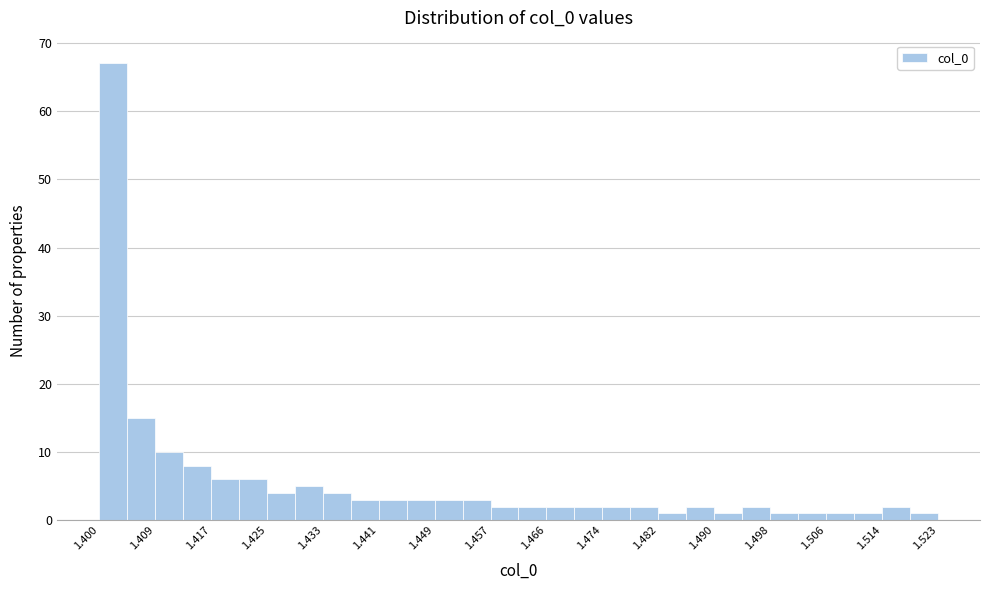

Reading left to right, transcribe this chart: for each bar, give the range it covers on the x-axis and its height. Neither the bar edges nor the heights are printed on the chart, so give them approximately, as read against the axes.

1.400 to 1.404: 67
1.404 to 1.409: 15
1.409 to 1.413: 10
1.413 to 1.417: 8
1.417 to 1.421: 6
1.421 to 1.425: 6
1.425 to 1.429: 4
1.429 to 1.433: 5
1.433 to 1.437: 4
1.437 to 1.441: 3
1.441 to 1.445: 3
1.445 to 1.449: 3
1.449 to 1.453: 3
1.453 to 1.457: 3
1.457 to 1.461: 2
1.461 to 1.466: 2
1.466 to 1.470: 2
1.470 to 1.474: 2
1.474 to 1.478: 2
1.478 to 1.482: 2
1.482 to 1.486: 1
1.486 to 1.490: 2
1.490 to 1.494: 1
1.494 to 1.498: 2
1.498 to 1.502: 1
1.502 to 1.506: 1
1.506 to 1.510: 1
1.510 to 1.514: 1
1.514 to 1.518: 2
1.518 to 1.523: 1